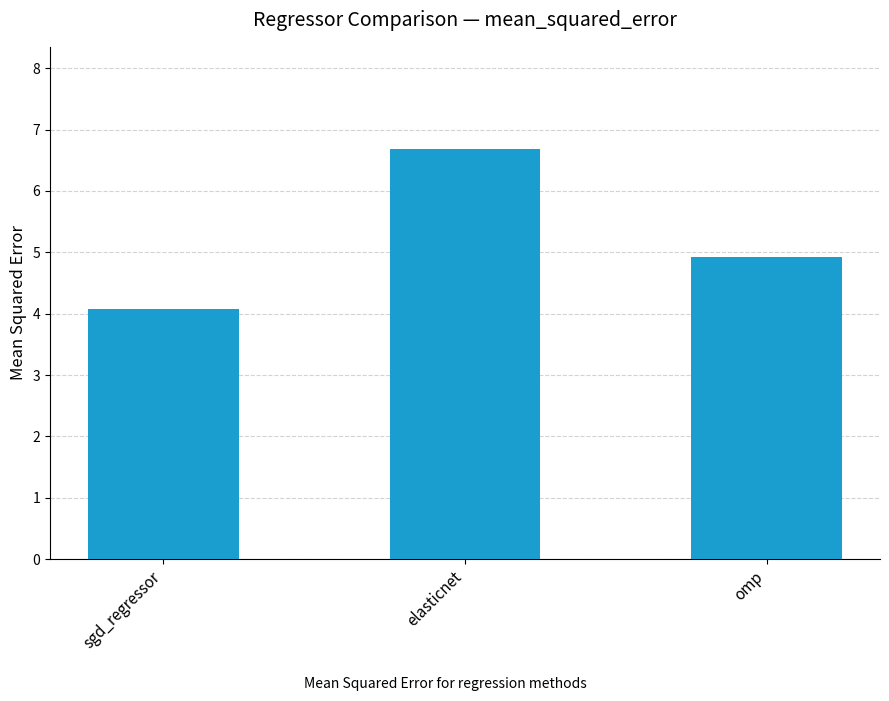

Is it true that the value at elasticnet is 6.7?

True